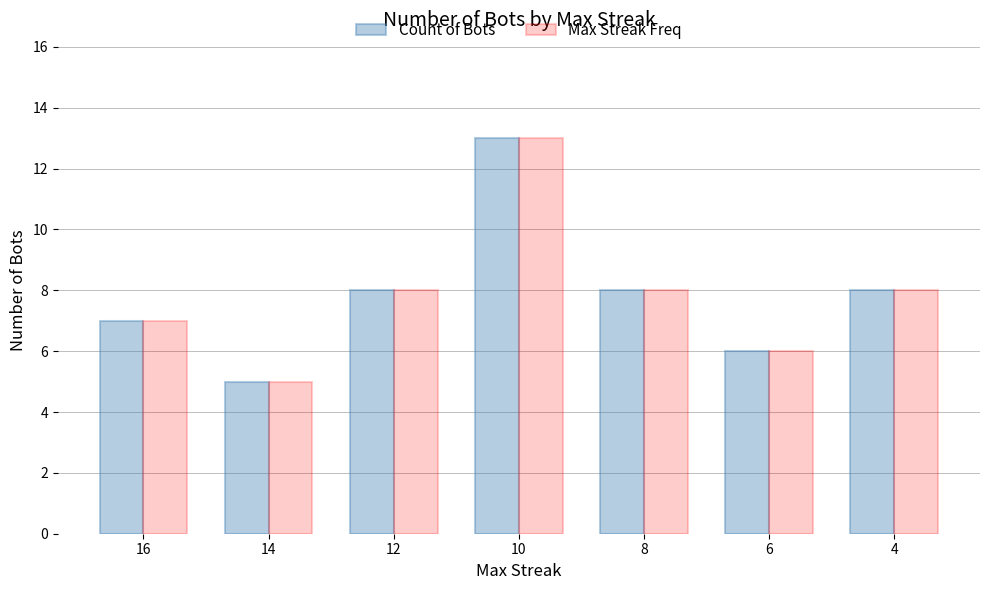

The value of Max Streak Freq at 4 is 11. True or false?

False